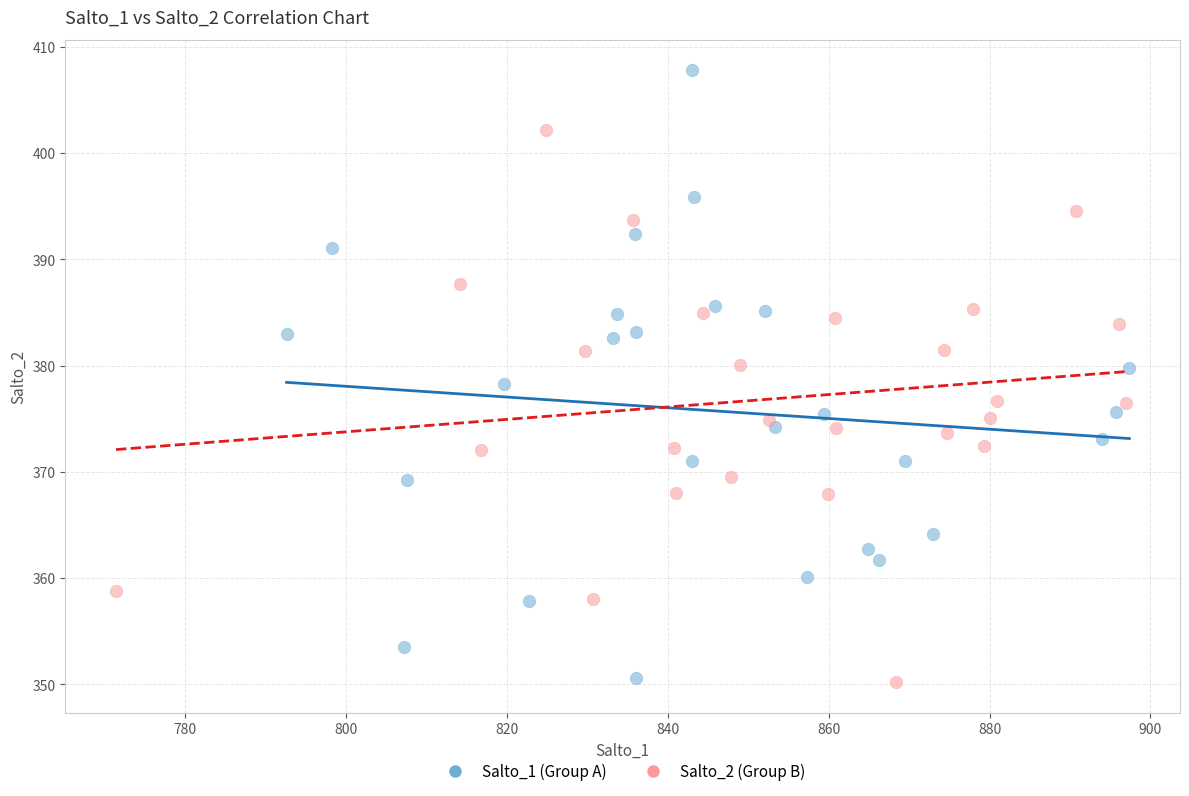

Which series contains the highest Y value?

Salto_1 (Group A)